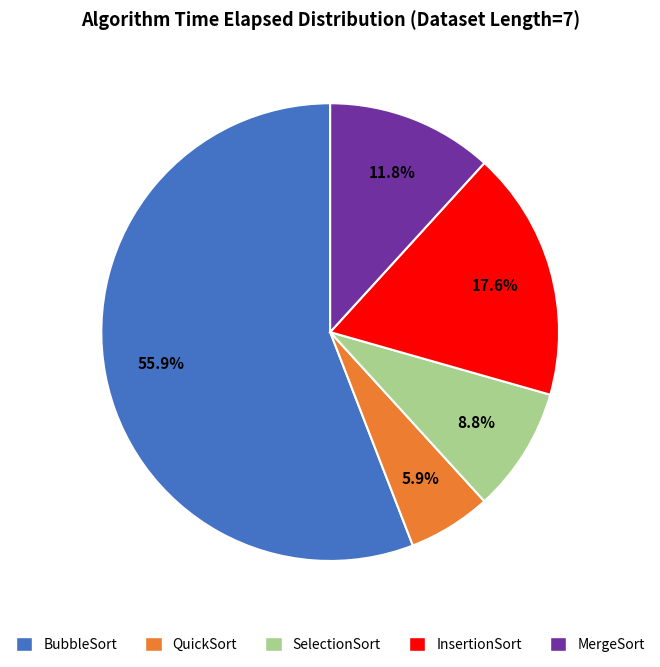

To the nearest percent, what is the average slice percentage?

20%